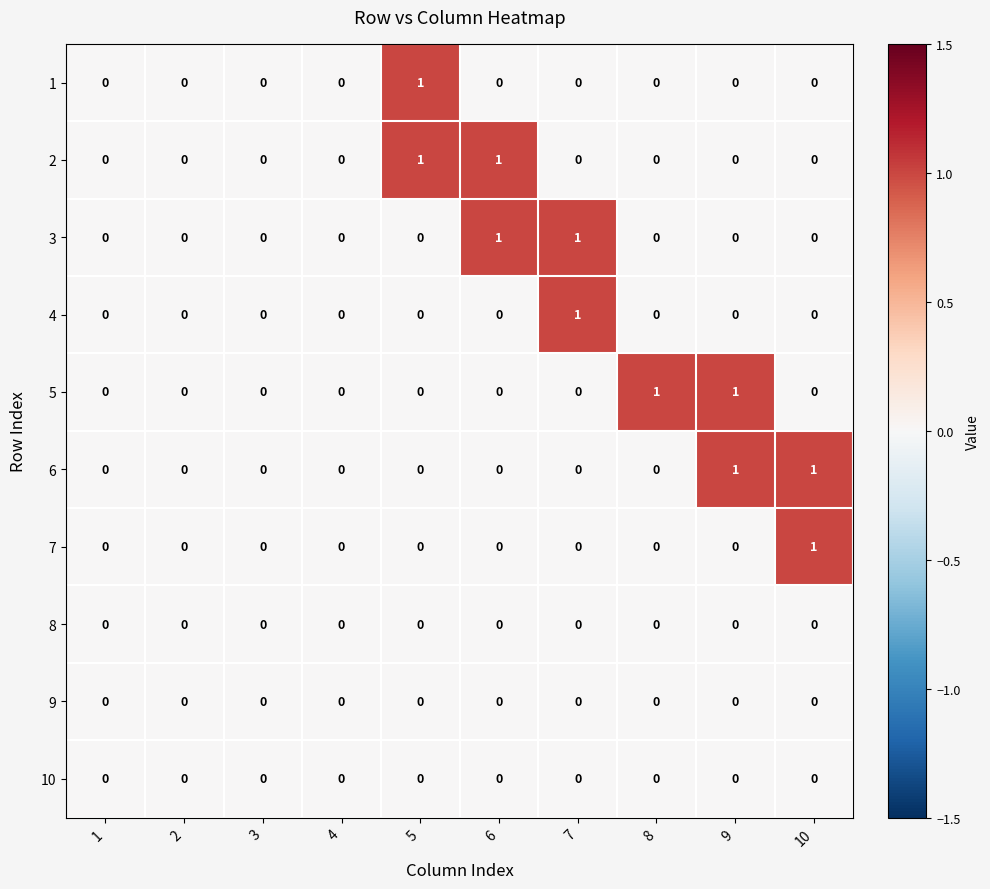

True or false: 5 has a value of 0 at 1.

True